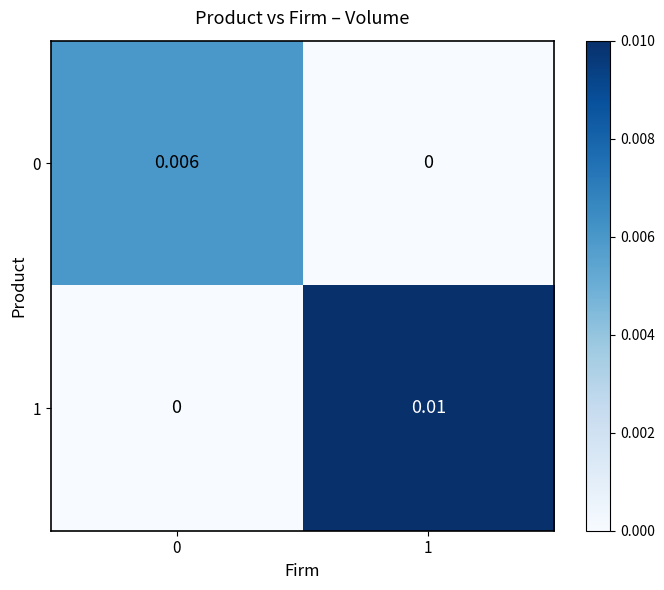

Is the value of 0 at 0 greater than the value of 1 at 1?

No